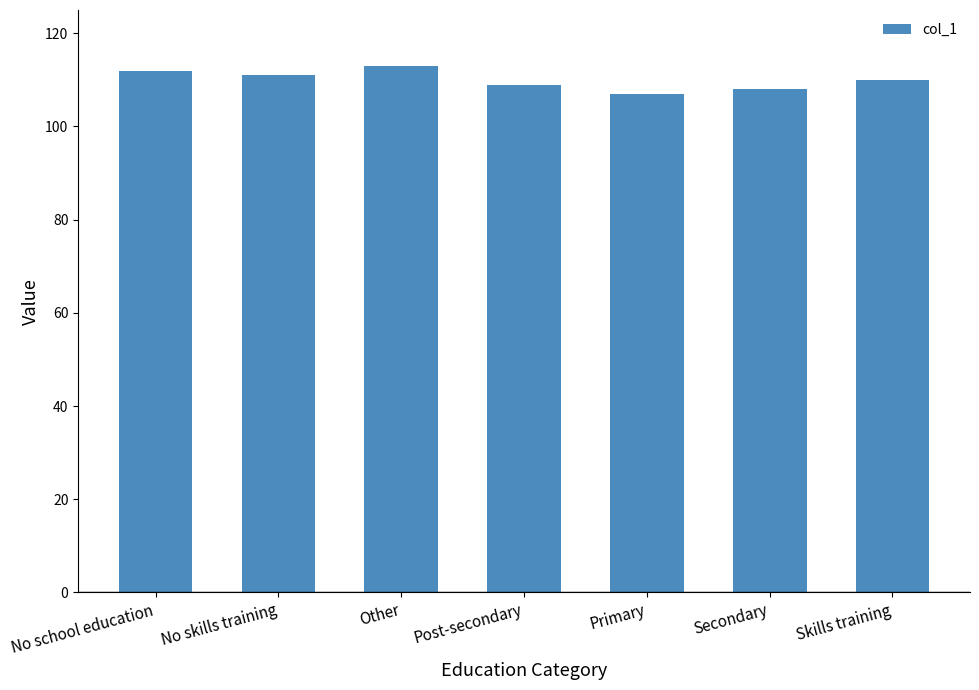

What is the smallest value displayed?

107